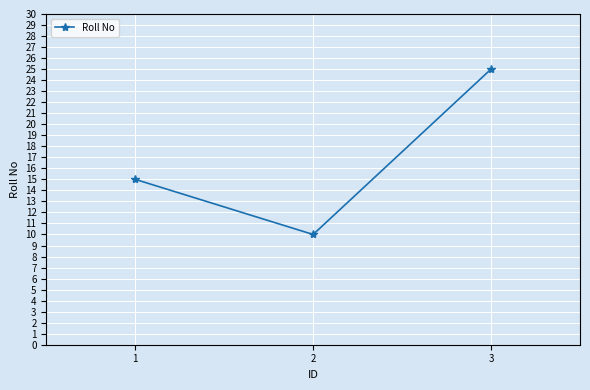

At which category does the chart reach its peak across all series?

3